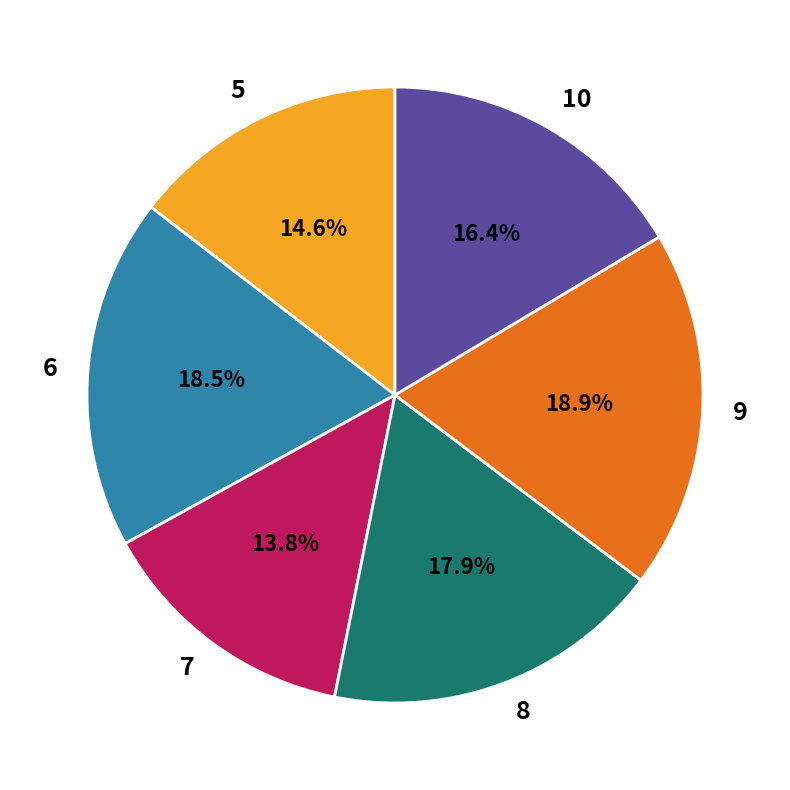

Do 10 and 5 together represent more than half of the pie?

No